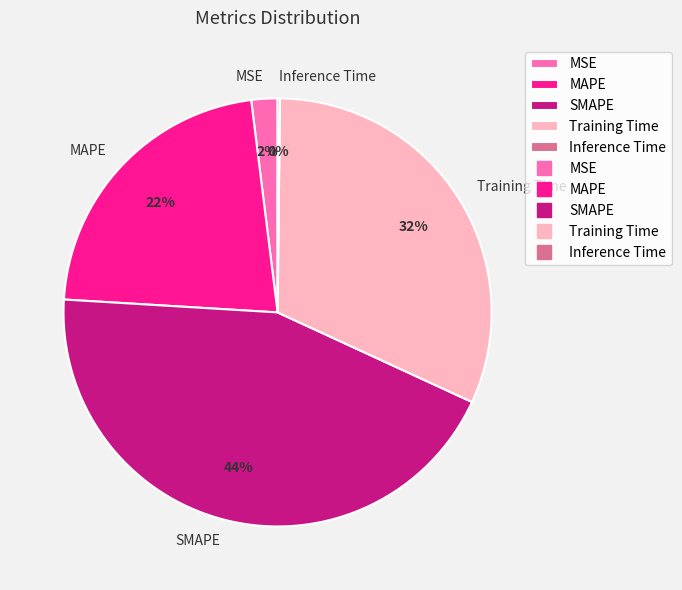

To the nearest percent, what is the combined percentage of Training Time and MAPE?

54%